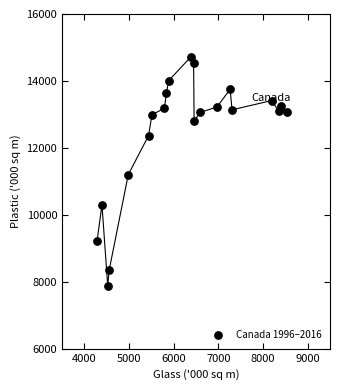

What is the range of X values (max minus min)?

4262